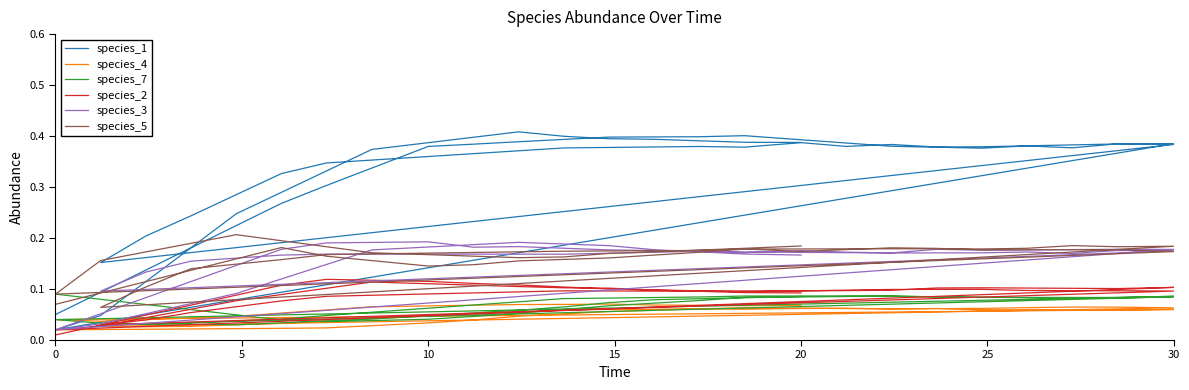

What is the average value of the species_4 series?

0.1